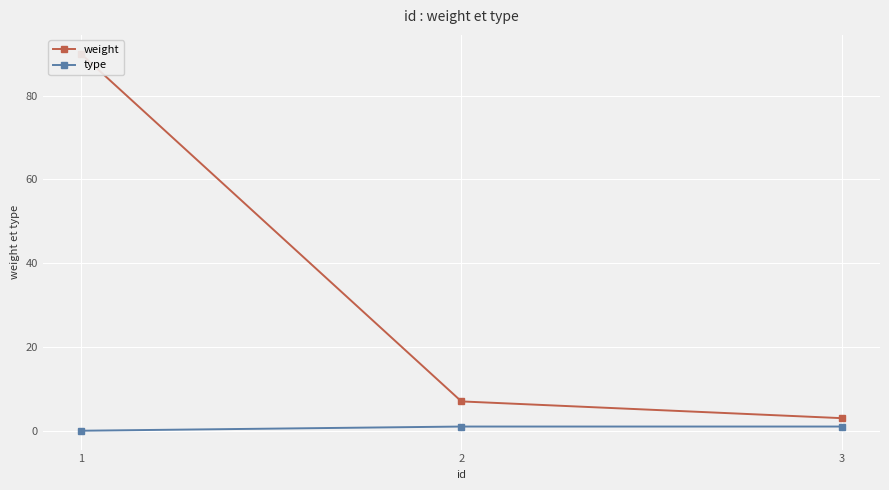

What is the value of the type point at the 3rd from the left?

1